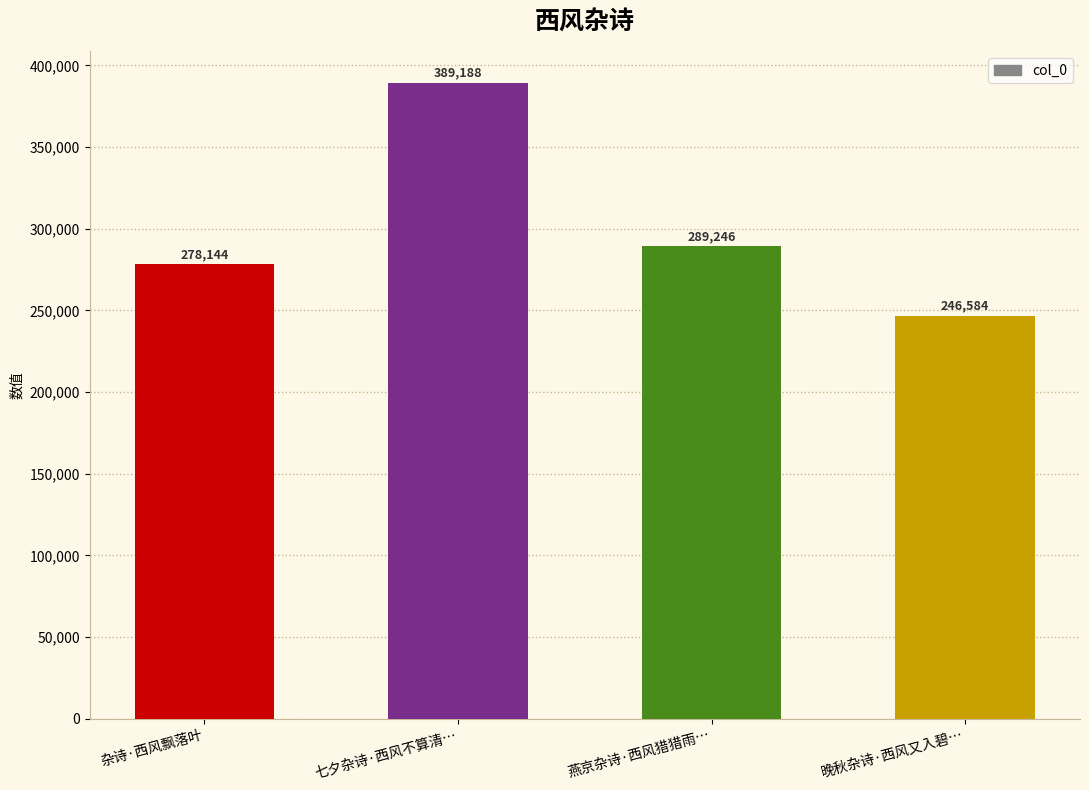

Are the bars horizontal?

No